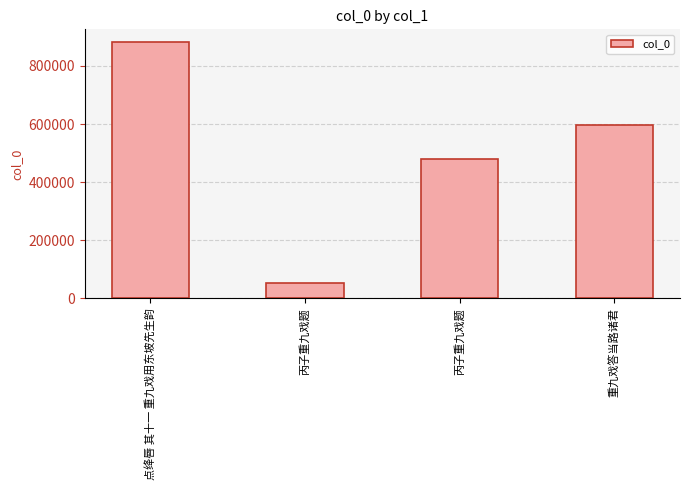

Where does the data first go above 596586?

点绛唇 其十一 重九戏用东坡先生韵